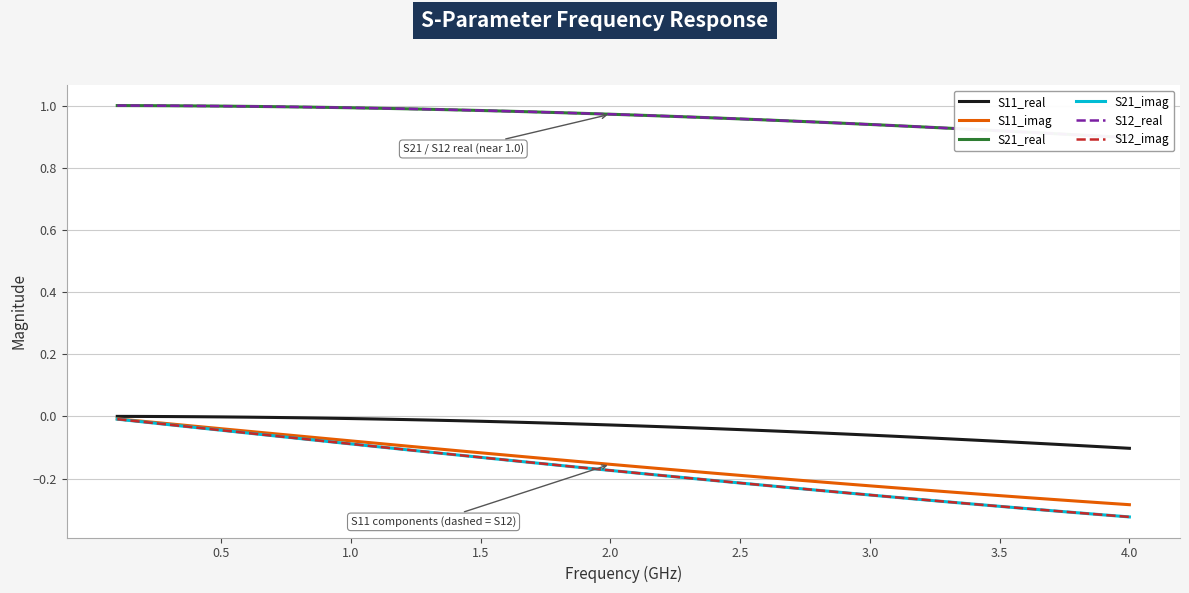

Which series has the widest spread of values?

S21_imag